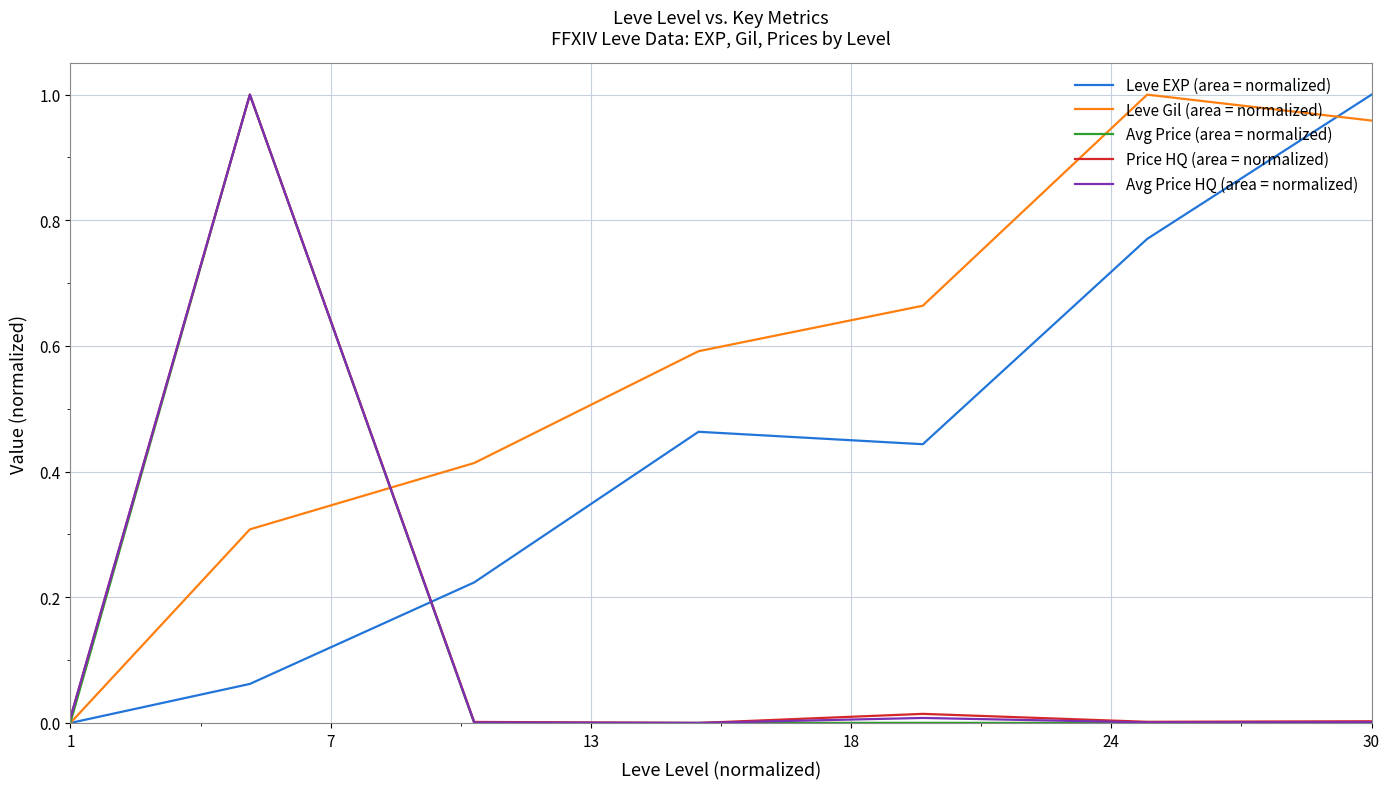

Which series has the largest total across all categories?

Leve Gil (area = normalized)